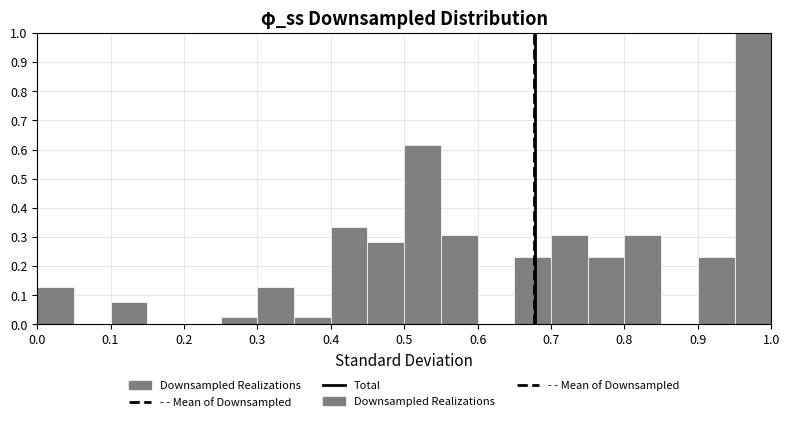

What is the height of the bar covering 0.45 to 0.50 on the x-axis? The values are not printed on the chart, so give them approximately, as read against the axis.

0.28